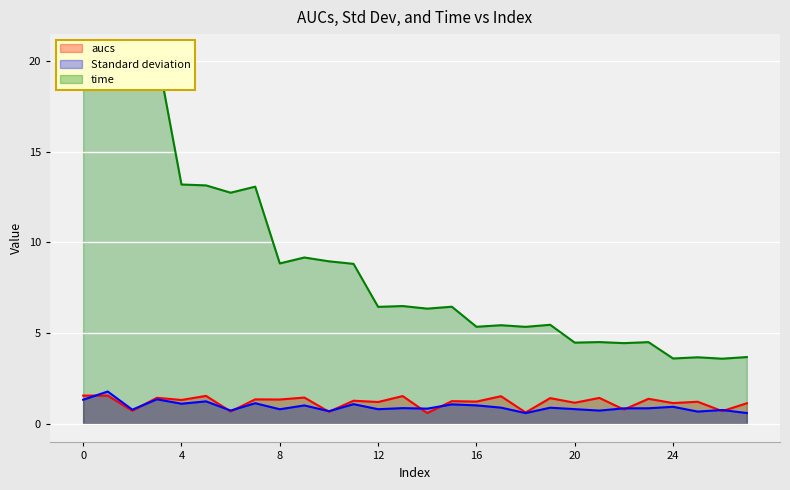

Count the number of categories in the chart.

28